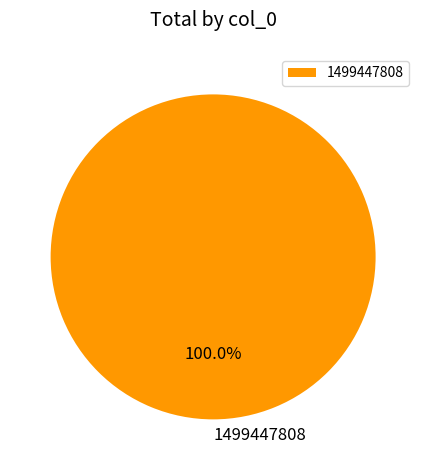

Rank the categories by value from highest to lowest.

1499447808